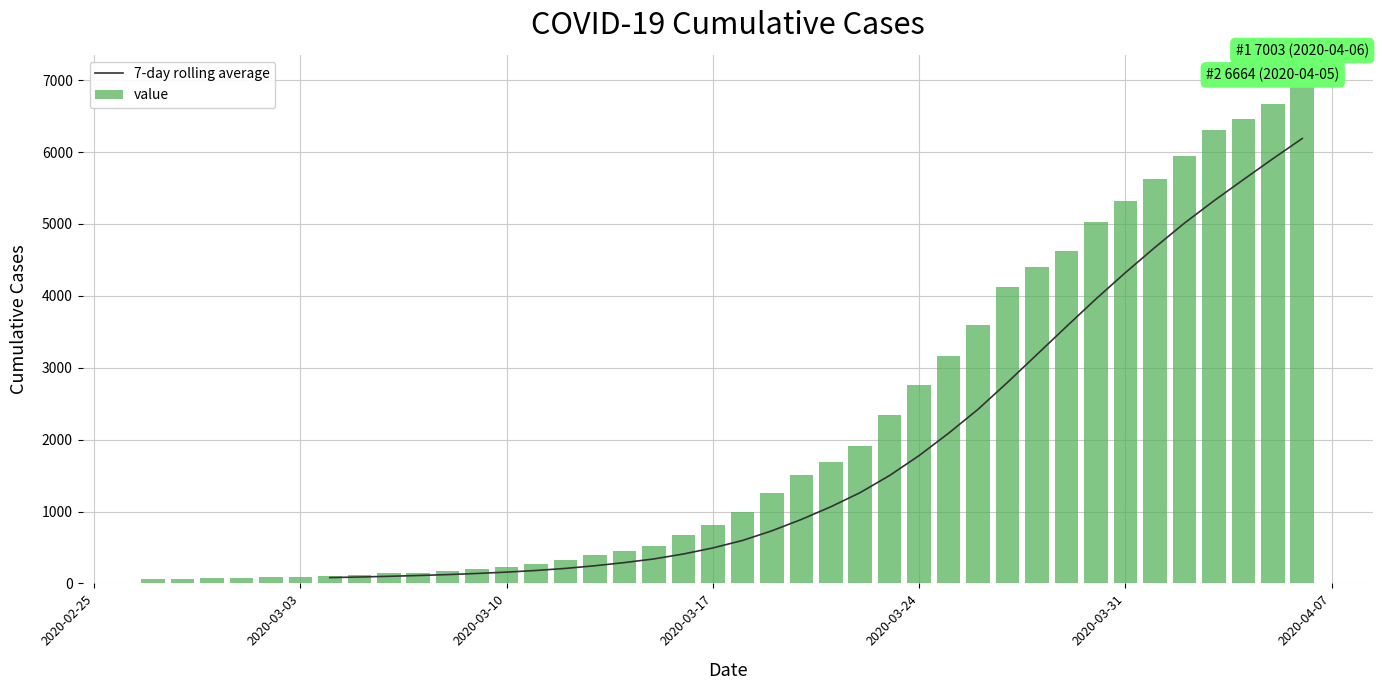

What is the sum of all value values?

85740